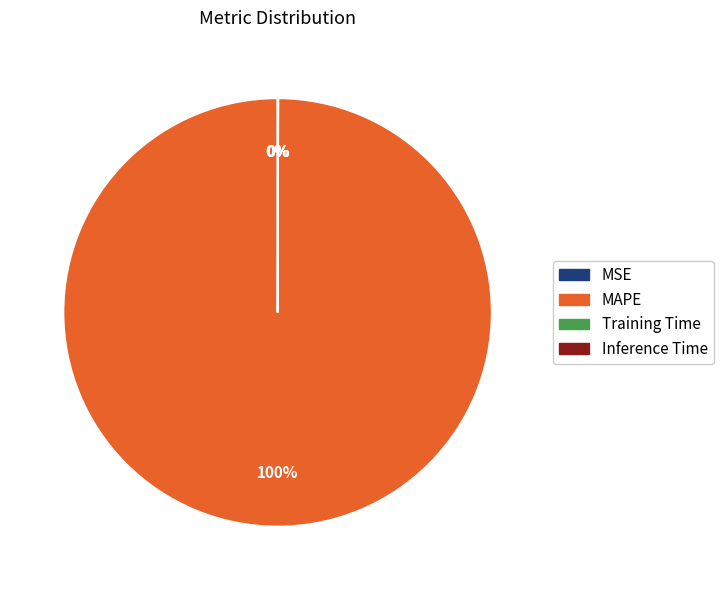

What is the largest slice in the pie chart?

MAPE